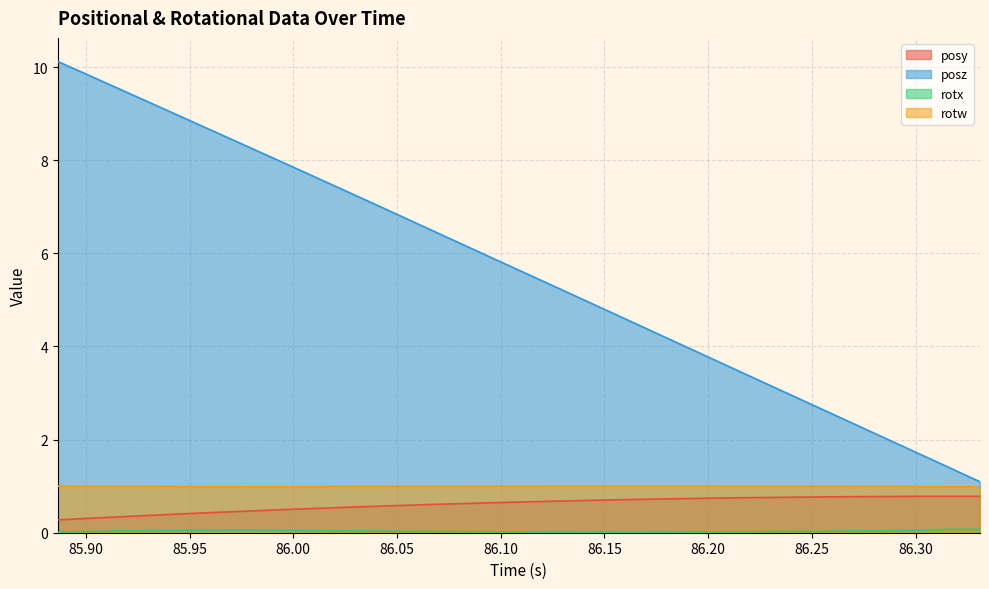

What is the maximum value for posz?

10.1